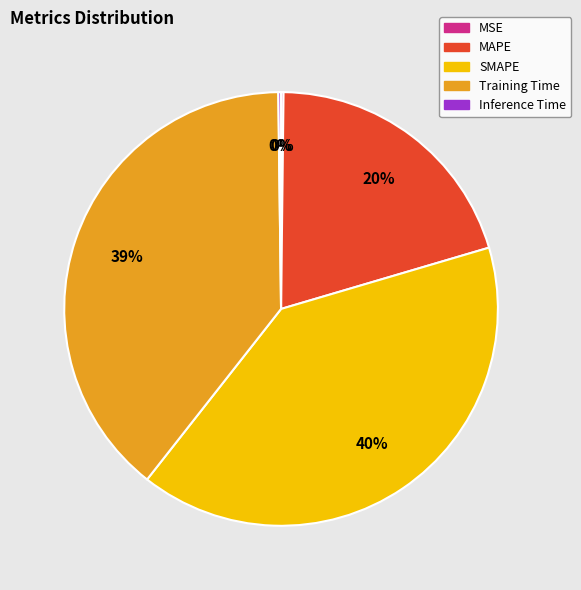

Which slice is the largest?

SMAPE